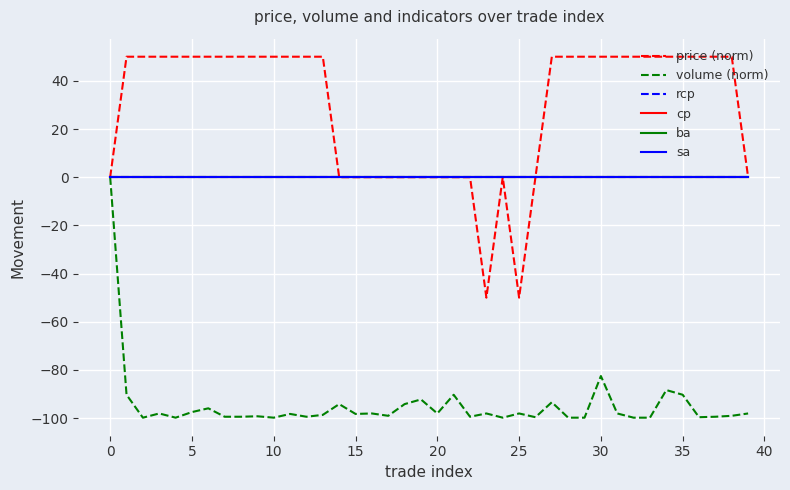

True or false: ba and volume (norm) cross at least once.

False